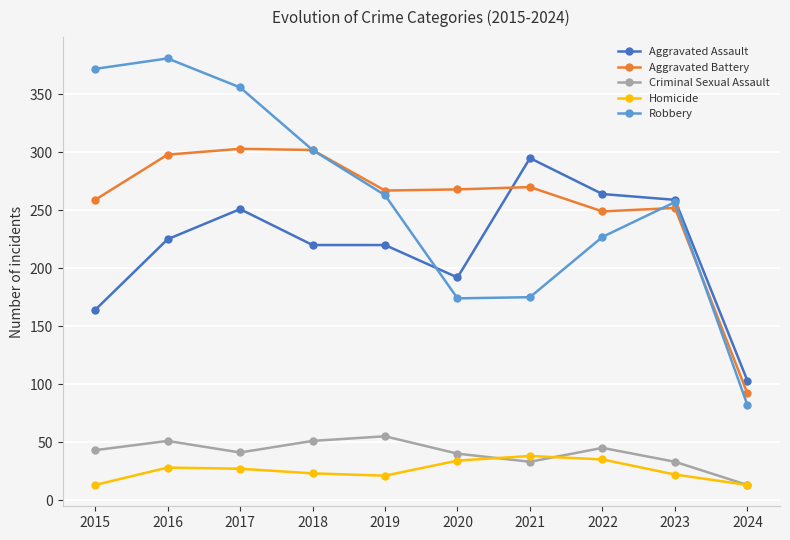

What is the value of the Criminal Sexual Assault point at the 10th from the left?

13